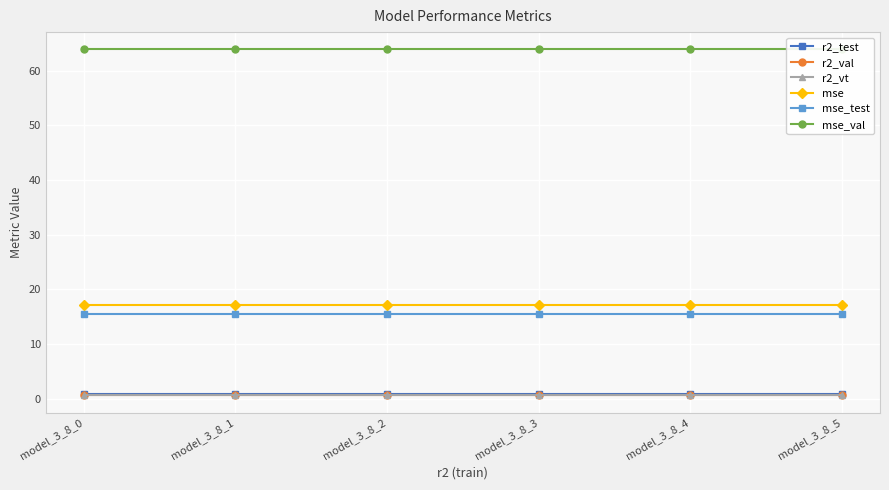

What is the value of the mse_test point at the 4th from the left?

15.5